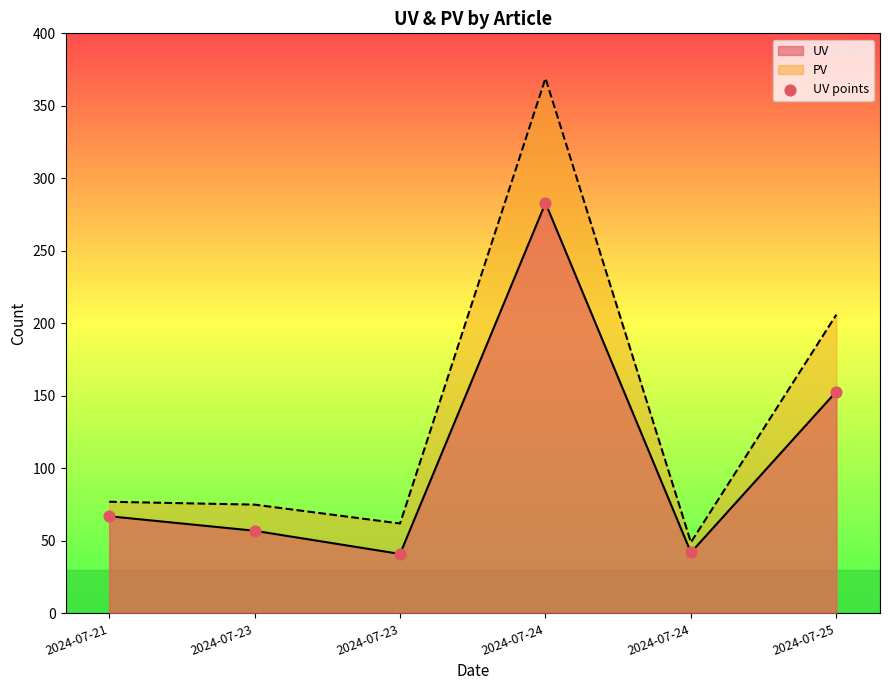

Between 2024-07-23 and 2024-07-24, which is larger?

2024-07-24